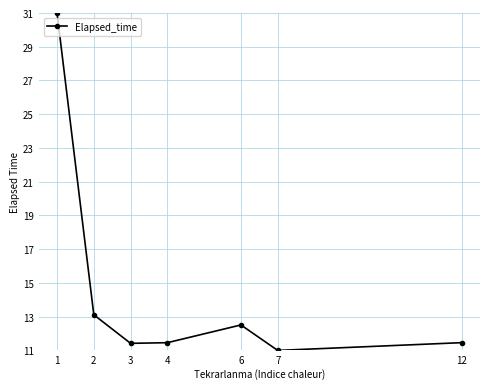

How many points are higher than both their immediate neighbors (excluding endpoints)?

1